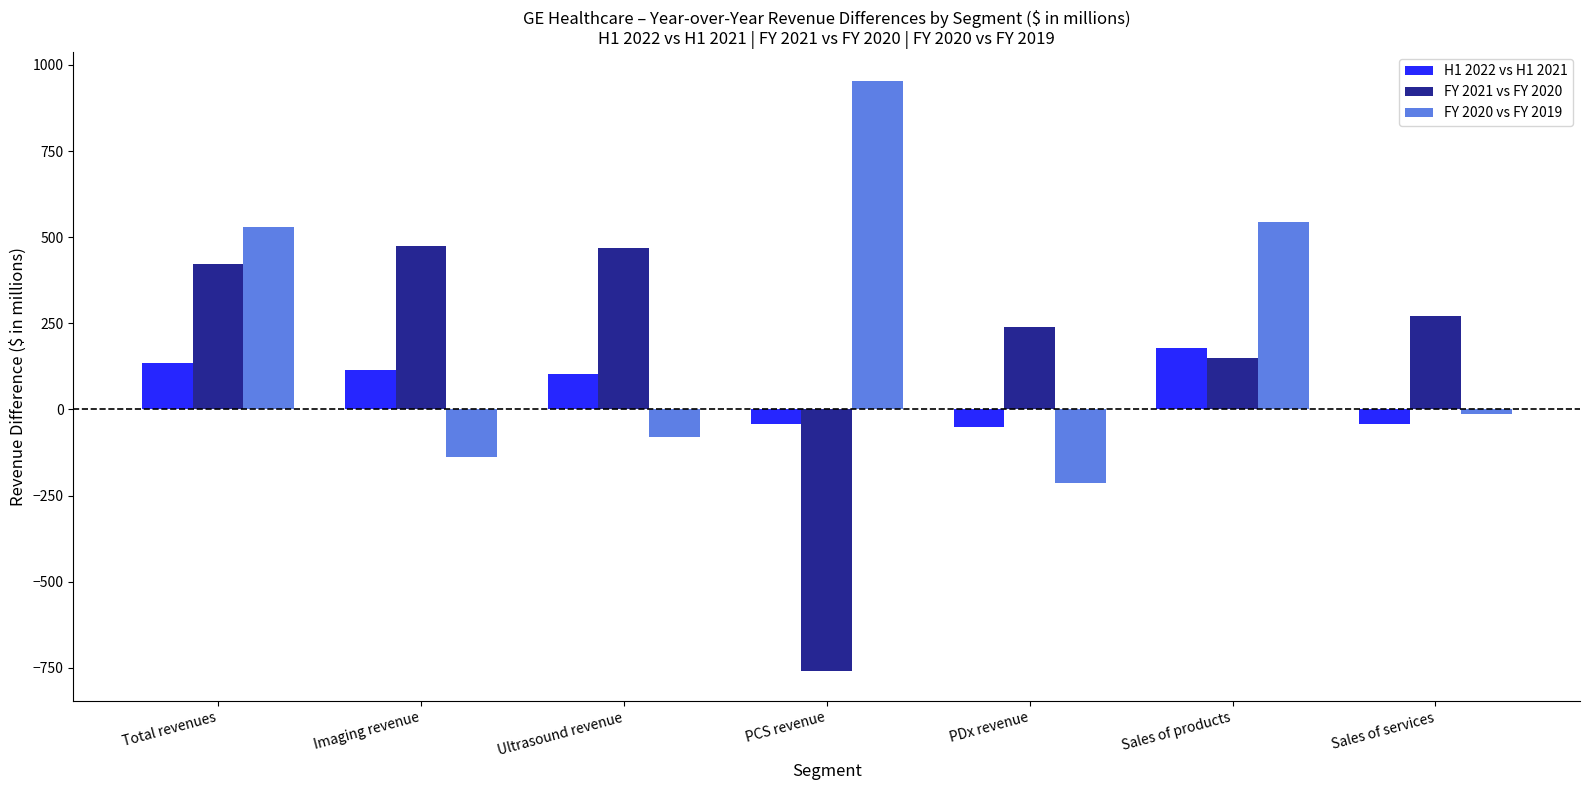

What is the sum of all FY 2020 vs FY 2019 values?

1584